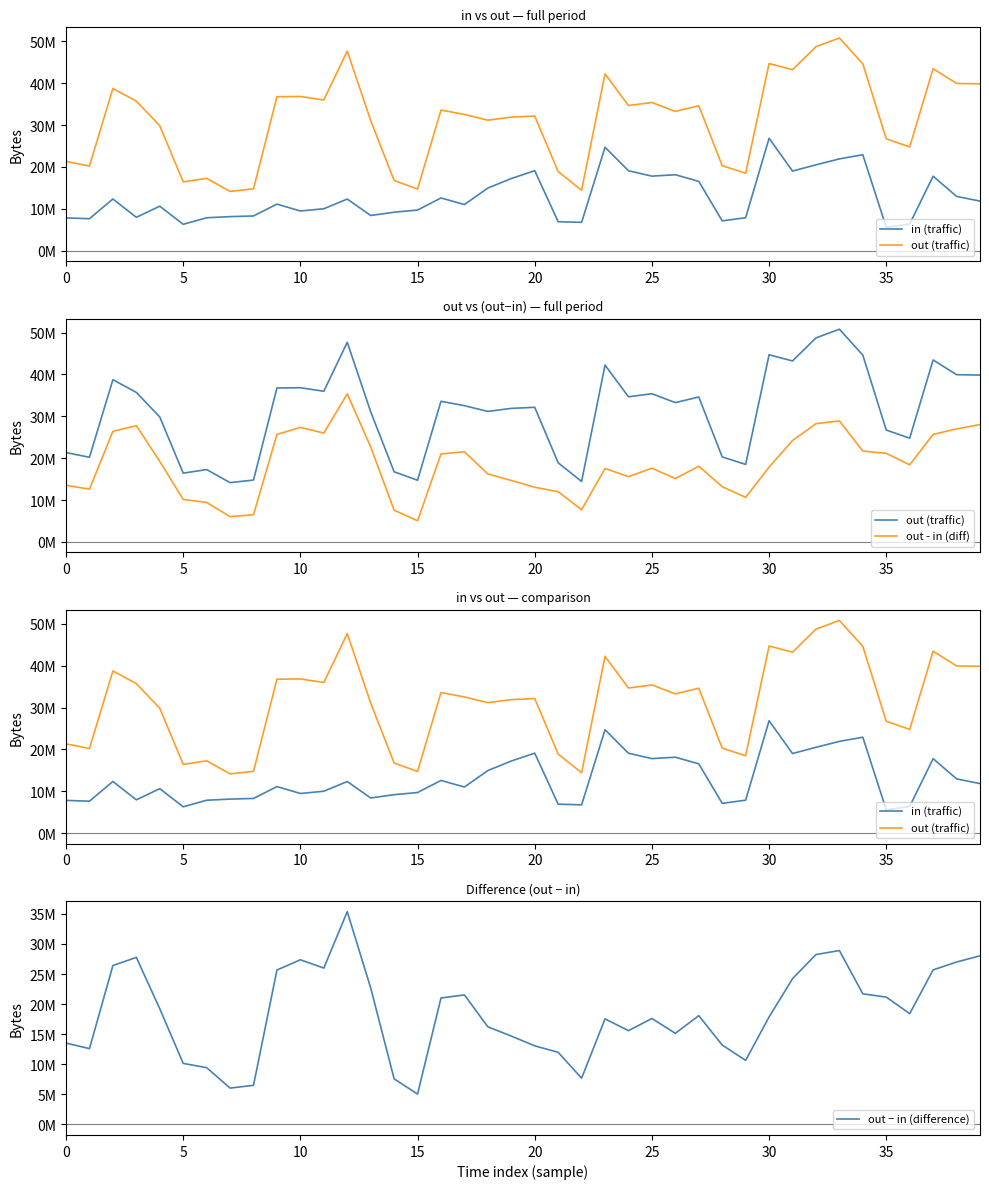

How many data points in out − in (difference) are above 18070544?

19